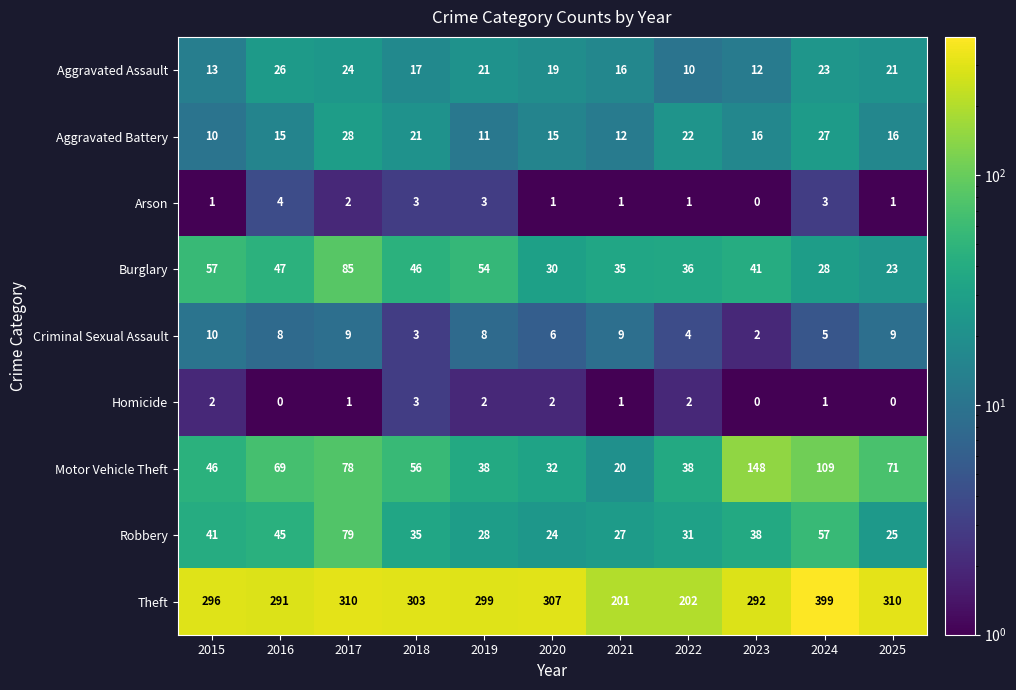

The Aggravated Assault series shows 36 at 2019. True or false?

False